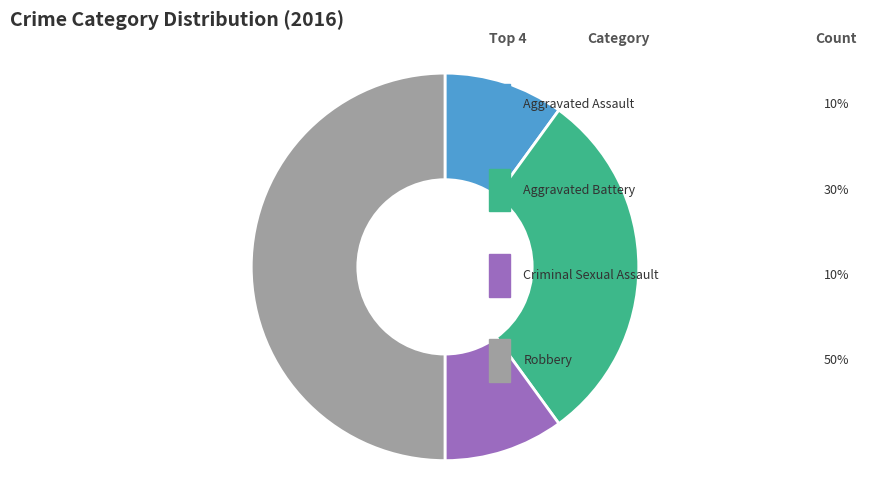

To the nearest percent, what percentage of the pie is Criminal Sexual Assault?

10%